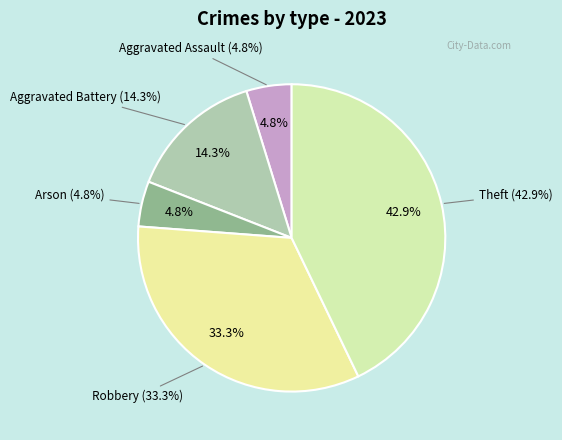

What percentage is the Arson slice, to the nearest percent?

5%